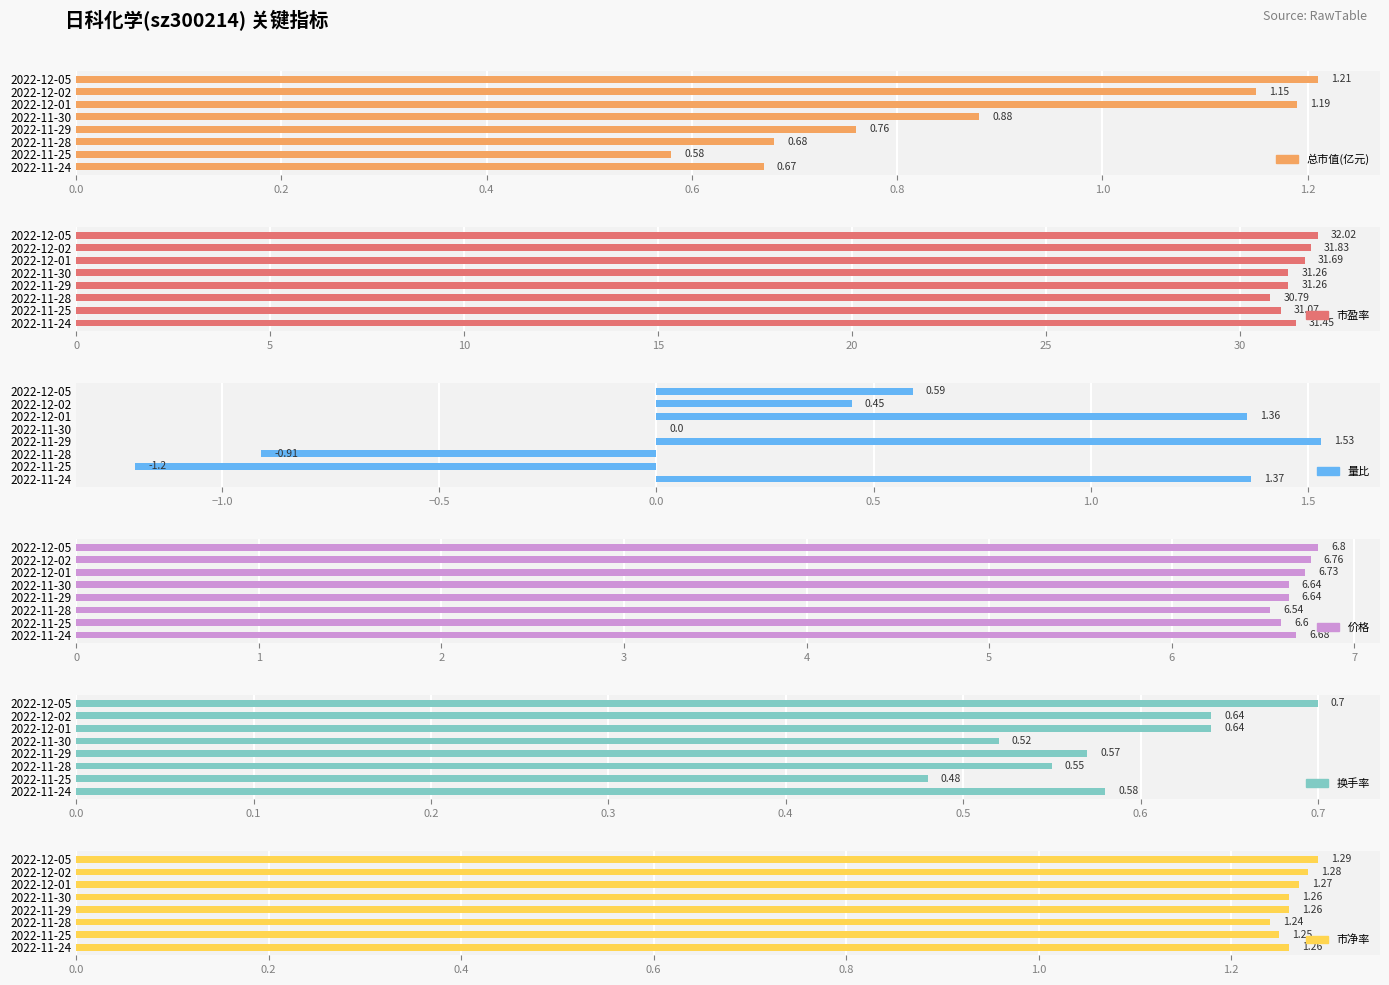

What position from the left is 2022-11-29?

5